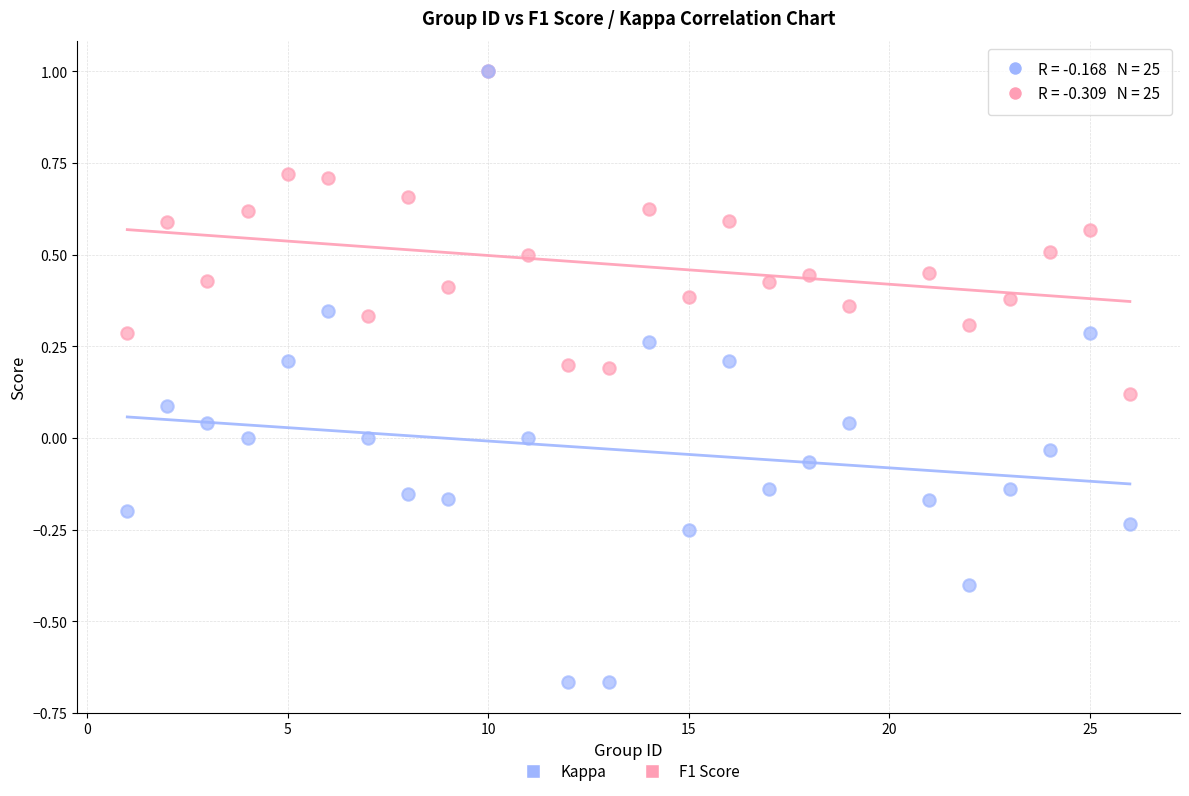

Which series reaches the minimum Y coordinate?

Kappa